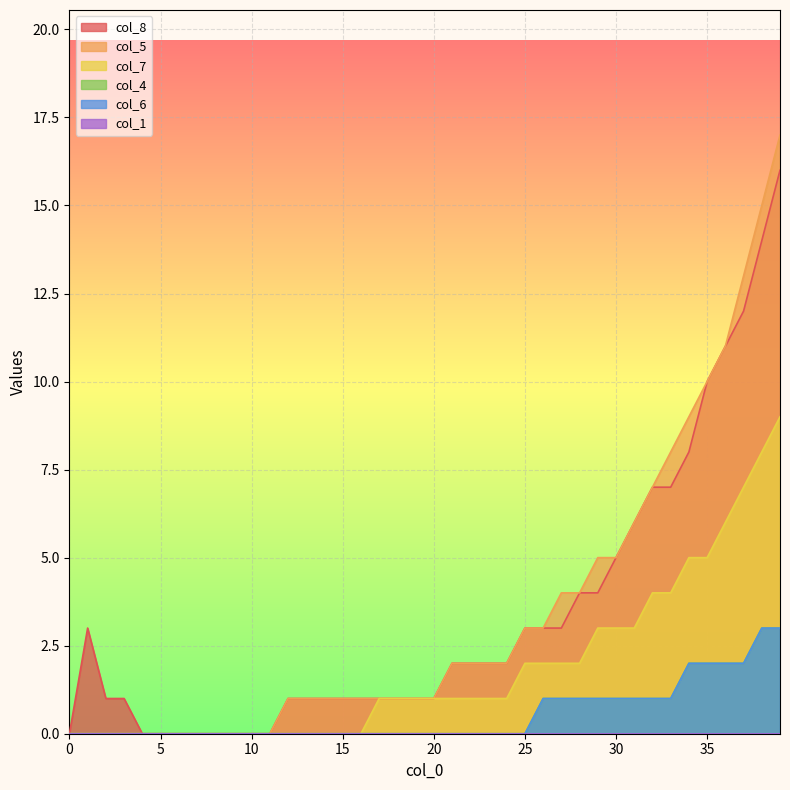

What is the value of the col_5 point at the 22nd from the left?

2